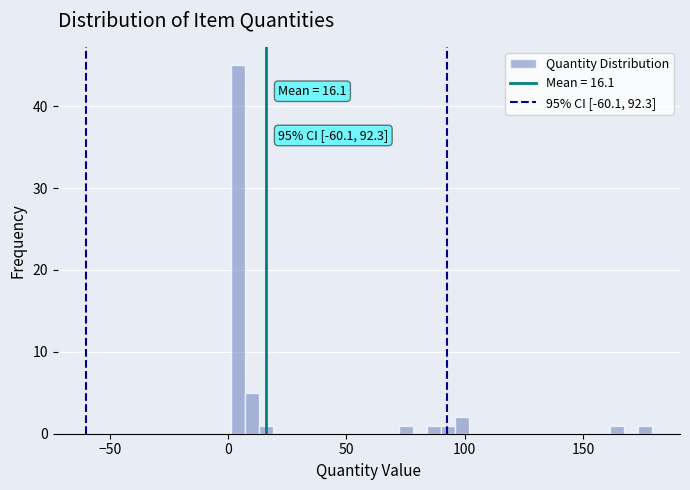

Read against the x-axis, roughly where is the centre of the tallest bar?

5